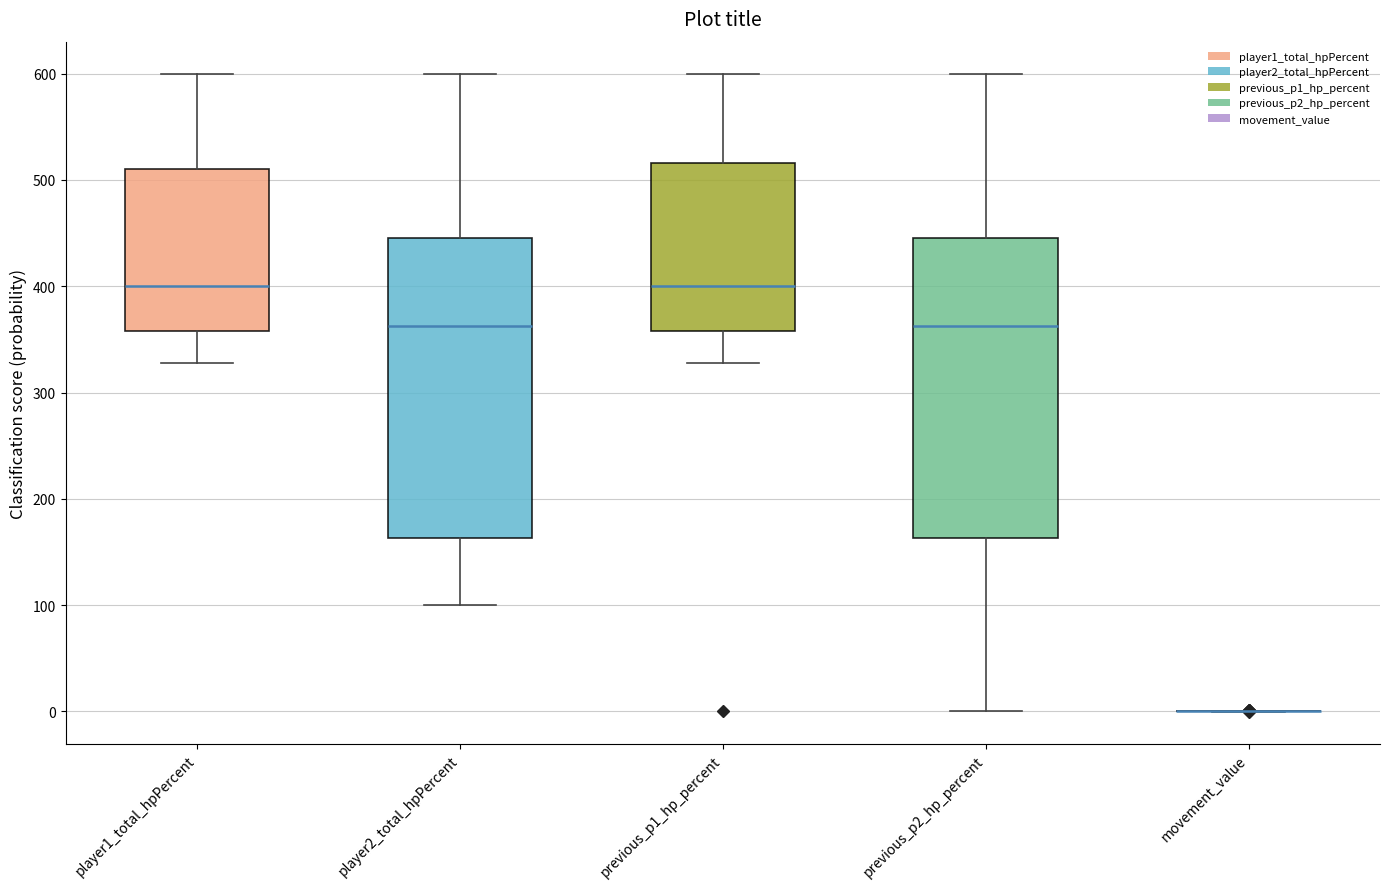

Where does the upper whisker of the box for player2_total_hpPercent end on the y-axis? The values are not printed on the chart, so give them approximately, as read against the axis.

600